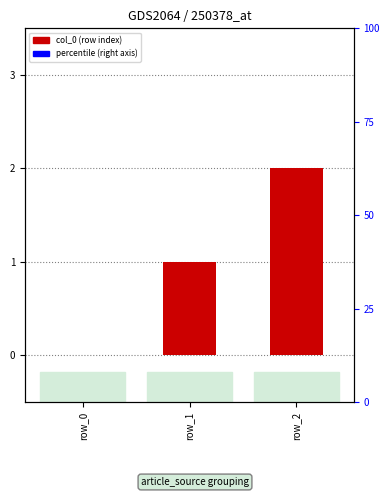

How many bars are there in total?

3